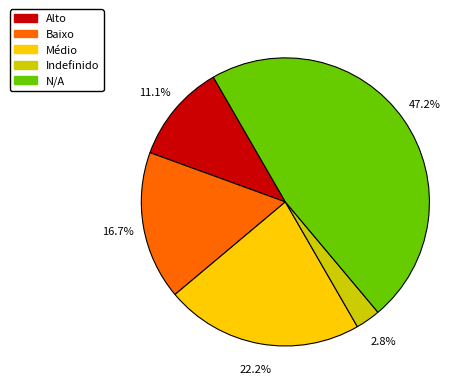

Combined, what portion of the pie is Baixo and Alto?

27.8%